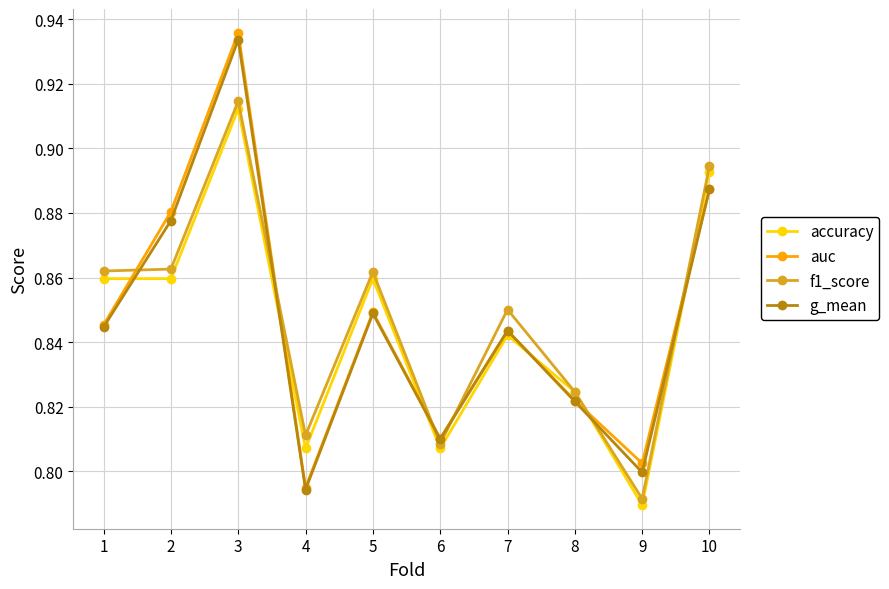

True or false: accuracy has more than 2 points higher than both neighbors.

True